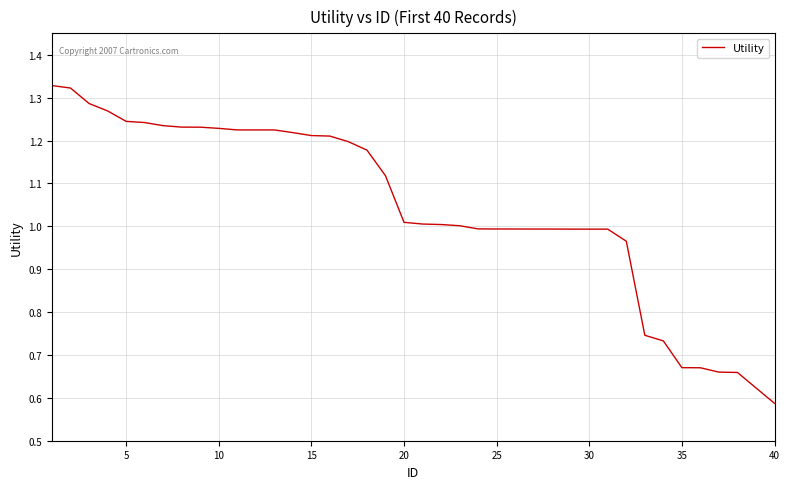

Reading left to right, extract all data points from this chart.

1.3	1.3	1.3	1.3	1.2	1.2	1.2	1.2	1.2	1.2	1.2	1.2	1.2	1.2	1.2	1.2	1.2	1.2	1.1	1.0	1.0	1.0	1.0	1.0	1.0	1.0	1.0	1.0	1.0	1.0	1.0	1.0	0.7	0.7	0.7	0.7	0.7	0.7	0.6	0.6